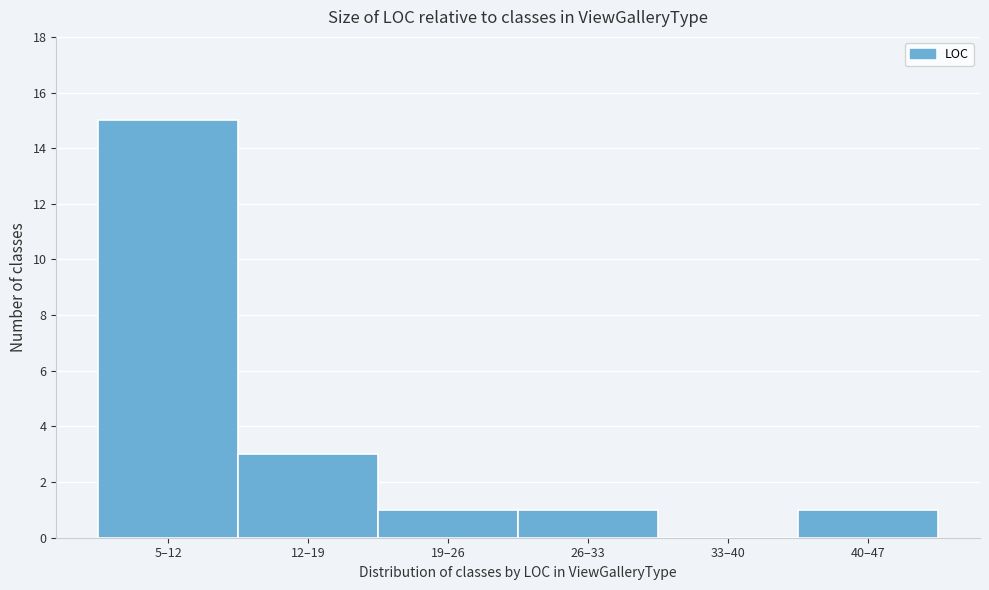

Reading left to right, what are all the values shown in this chart?

5–12=15	12–19=3	19–26=1	26–33=1	33–40=0	40–47=1